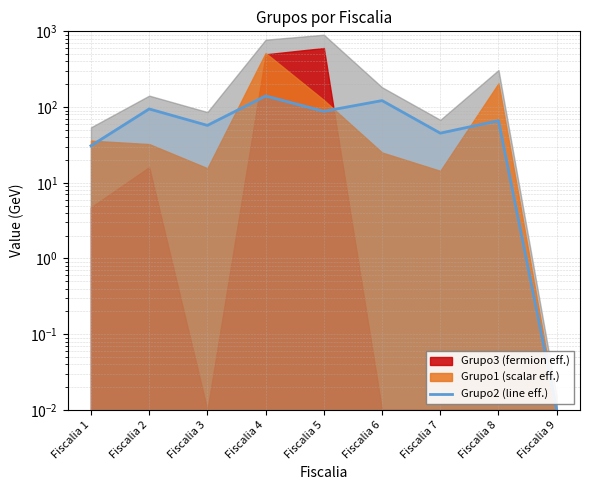

What is the sum of the values at Fiscalia 3 and Fiscalia 6?

179.0